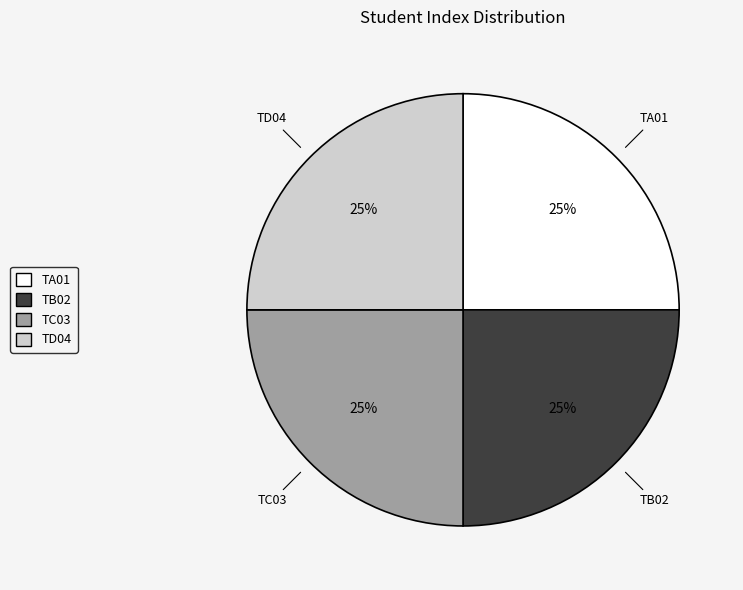

To the nearest percent, what is the combined percentage of TB02 and TC03?

50%